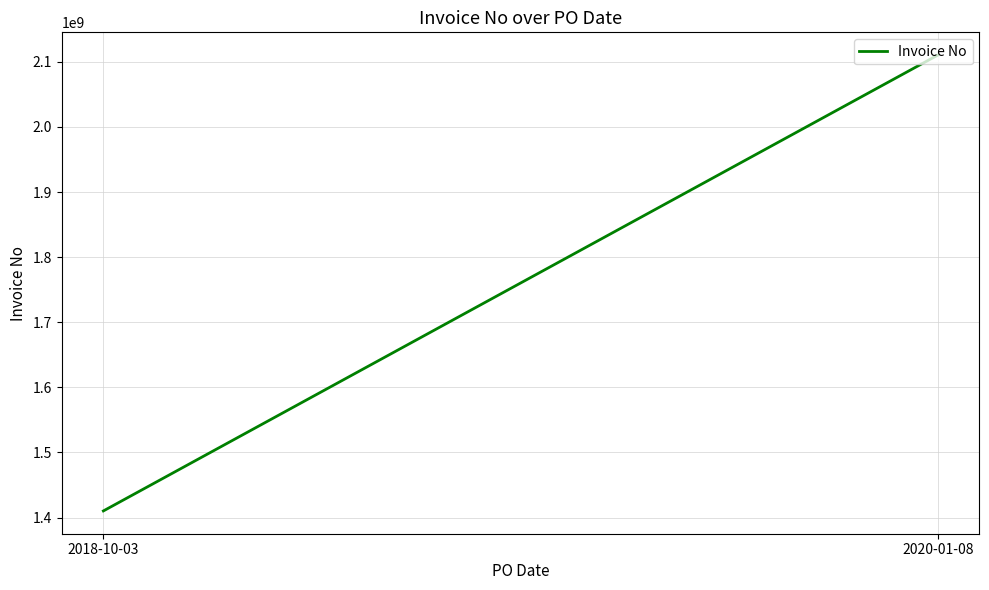

What is the sum of all values?

7041003606